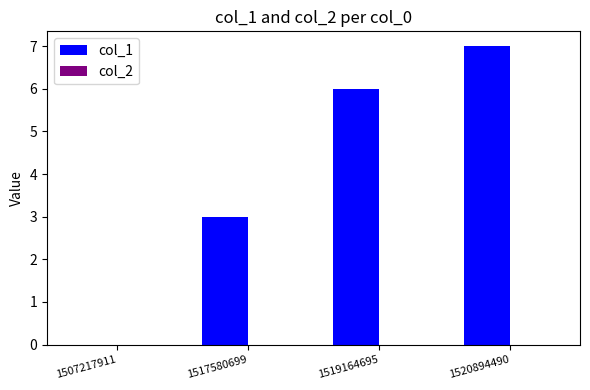

What is the change in value from 1519164695 to 1520894490?

+1